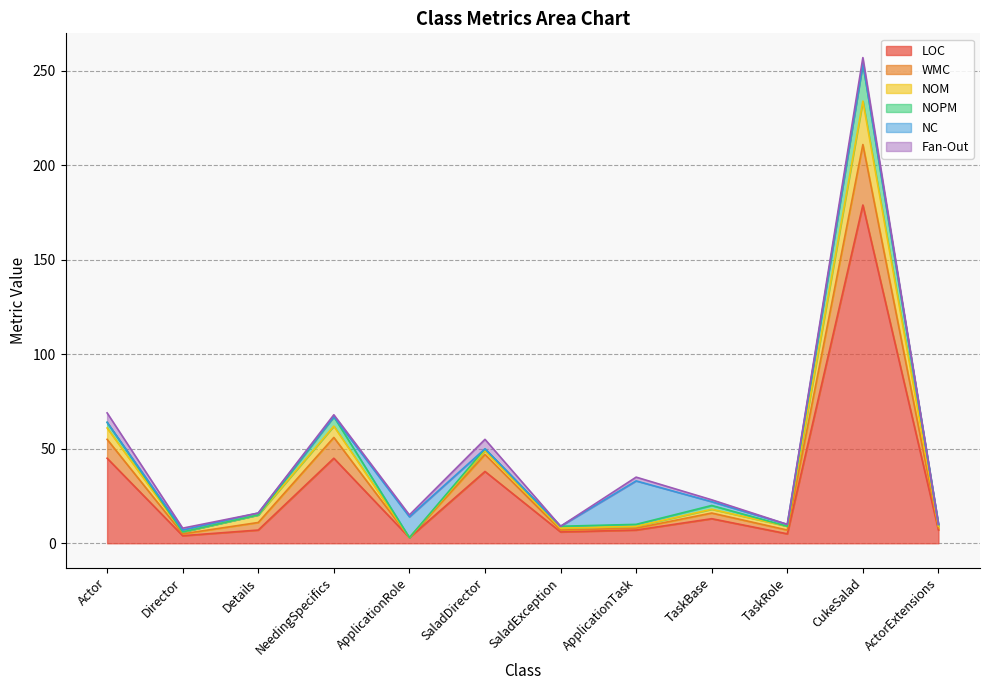

True or false: NOPM and NOM cross at least once.

False